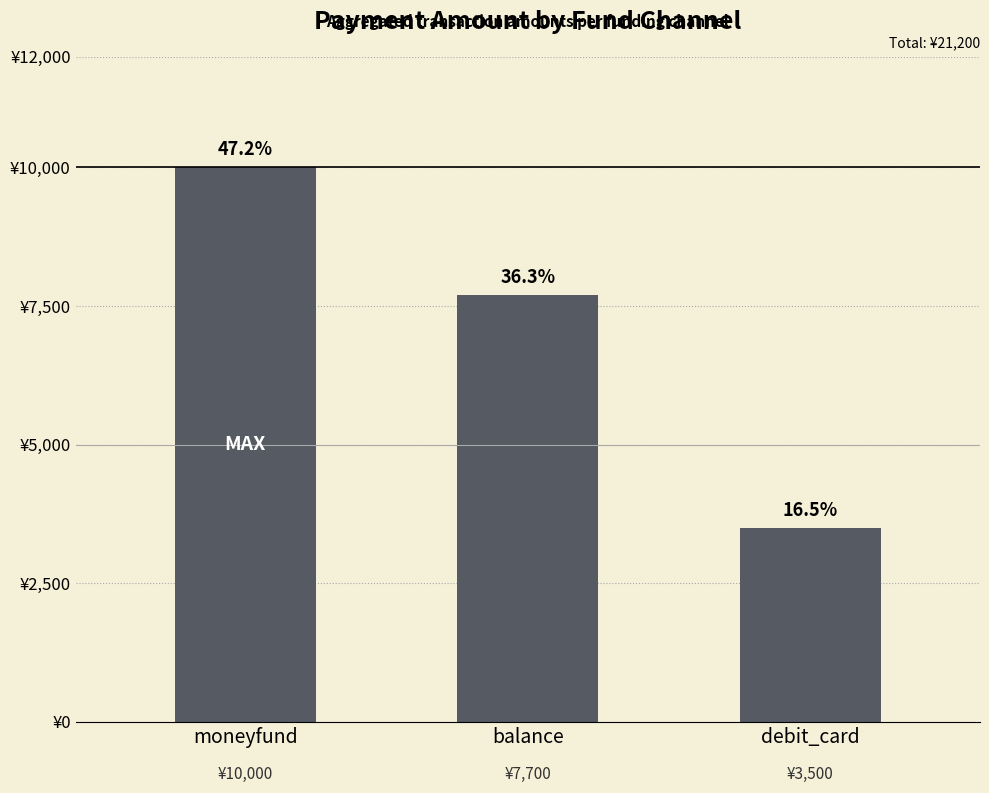

Is it true that the value at balance is 4827?

False